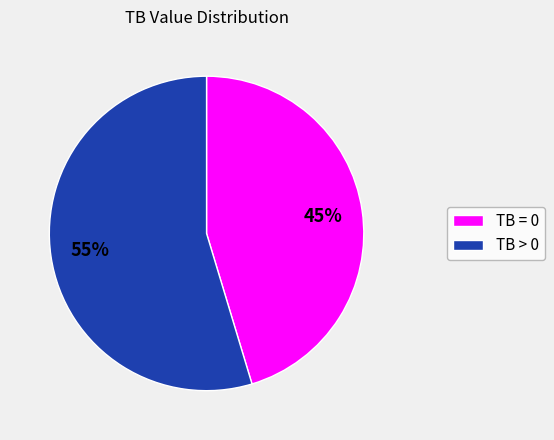

The TB > 0 slice represents 45% of the pie. True or false?

False